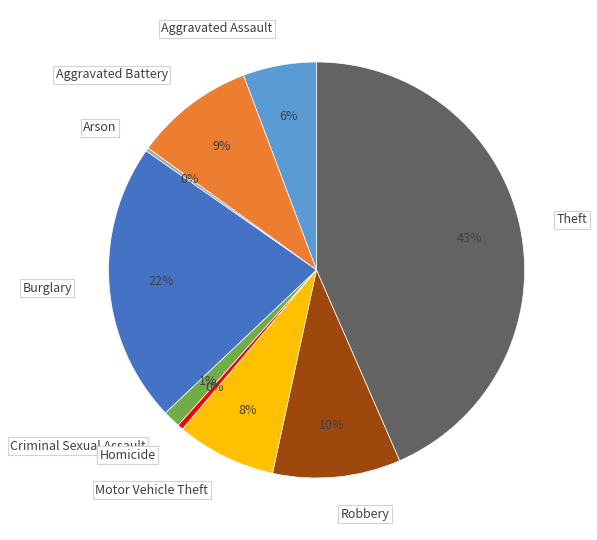

Is Aggravated Assault the majority of the pie?

No